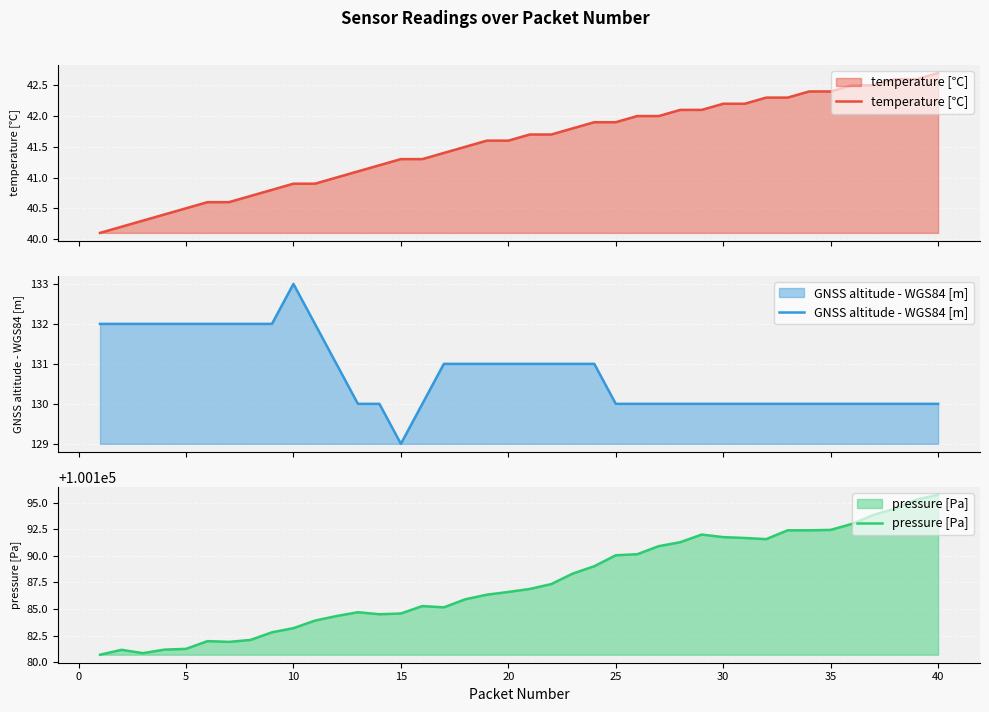

What is the minimum value for GNSS altitude - WGS84 [m]?

129